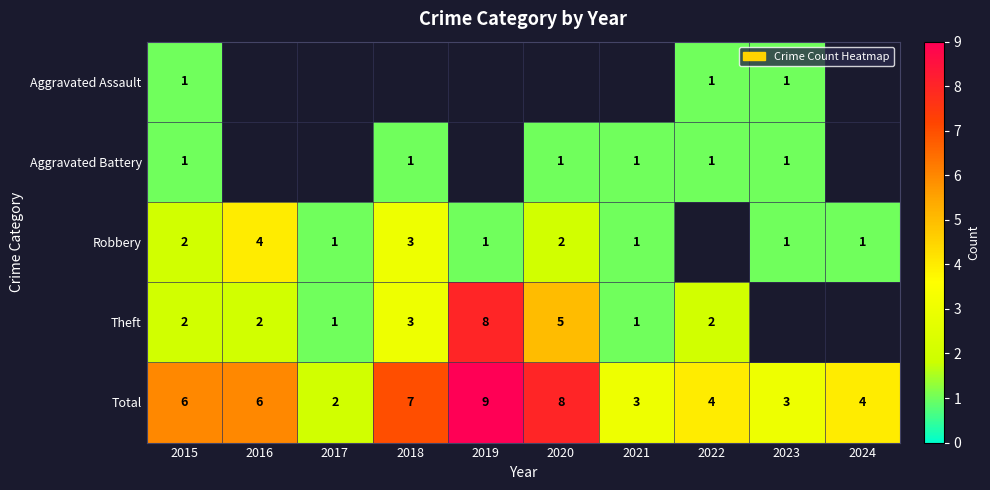

What is the sum of the Robbery values at 2016 and 2015?

6